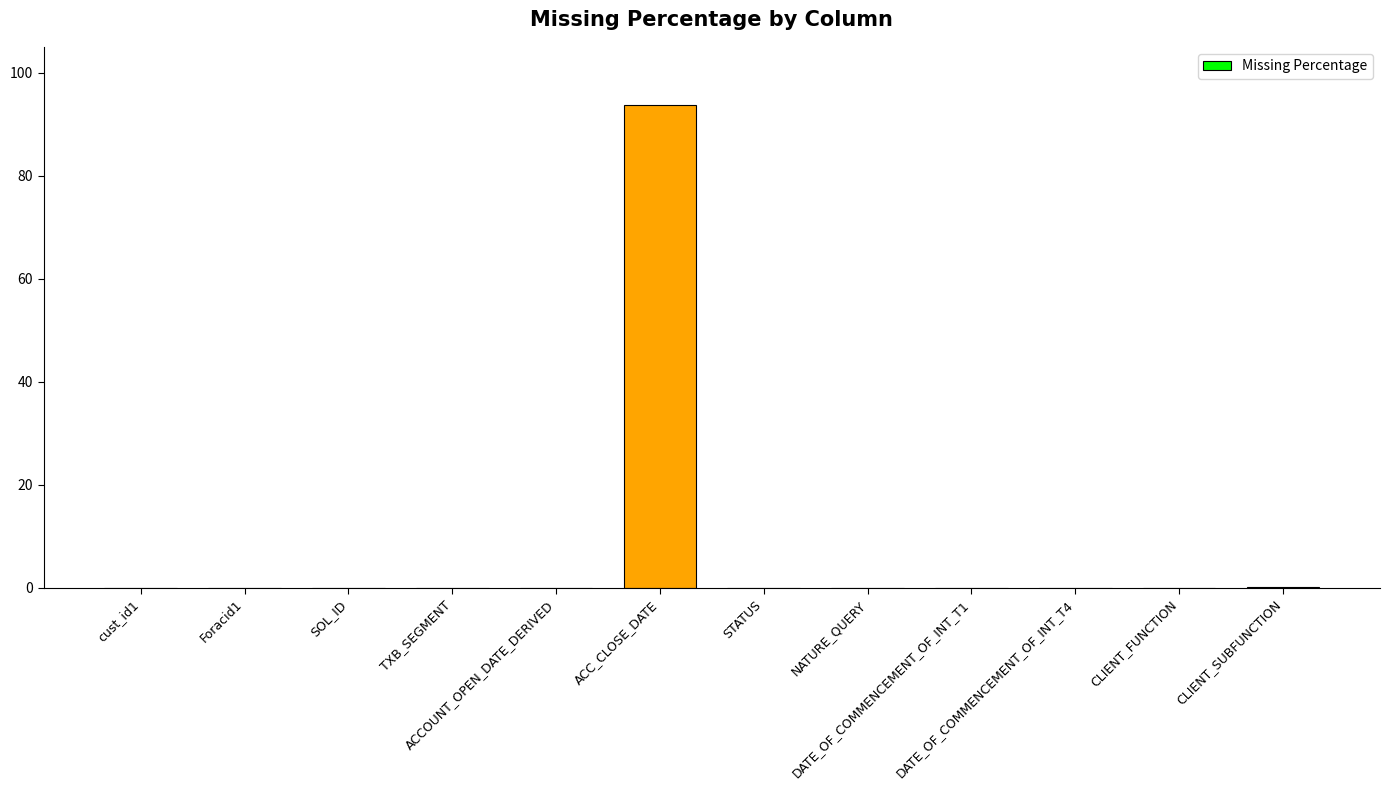

What is the greatest value displayed?

93.8